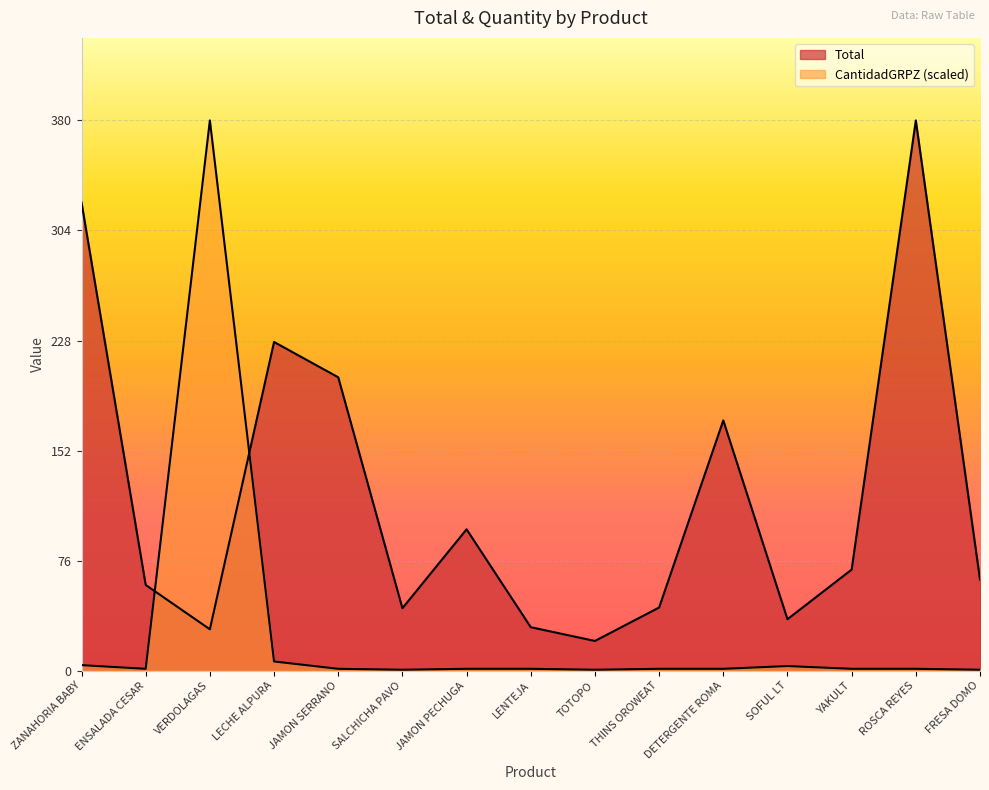

At ROSCA REYES, list the series in order from smallest to largest.

CantidadGRPZ, Total